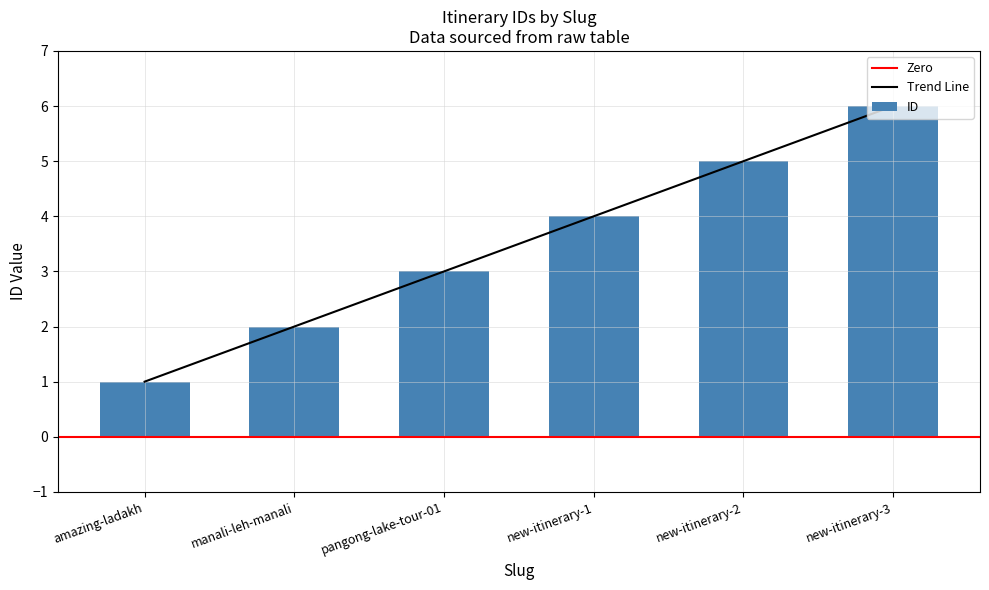

Rank the categories by value from highest to lowest.

new-itinerary-3, new-itinerary-2, new-itinerary-1, pangong-lake-tour-01, manali-leh-manali, amazing-ladakh